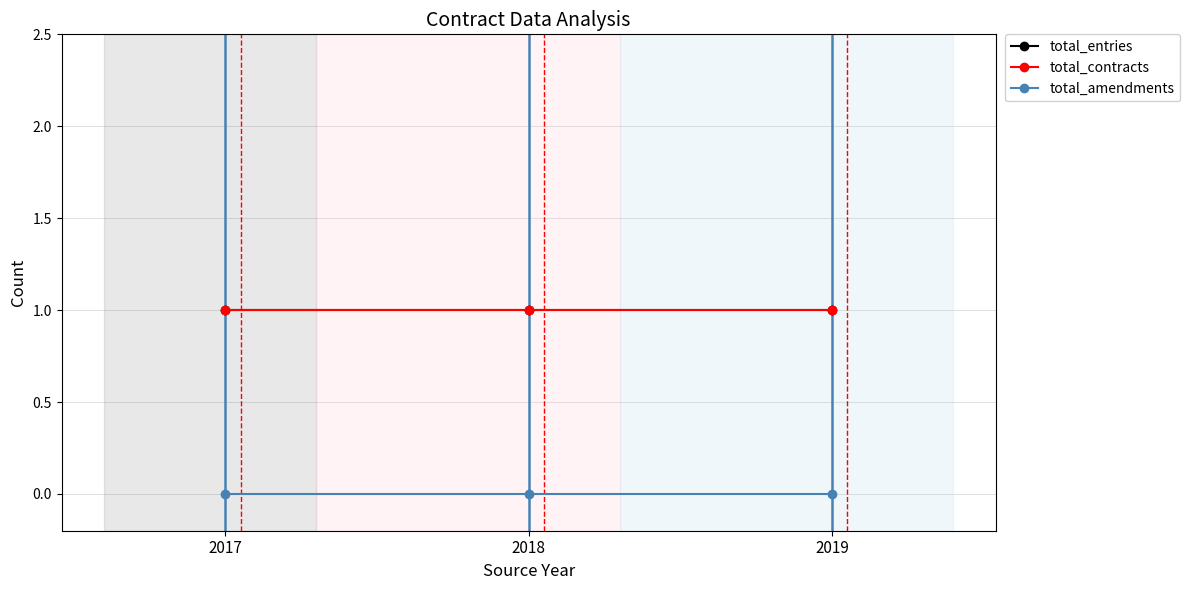

At how many categories does at least one series exceed 0?

3